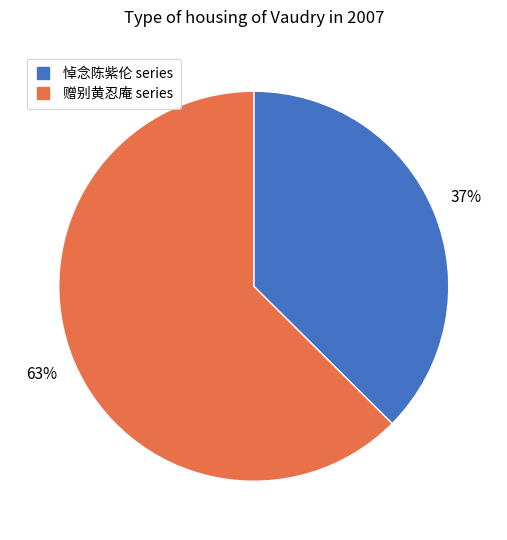

To the nearest percent, what is the average slice percentage?

50%